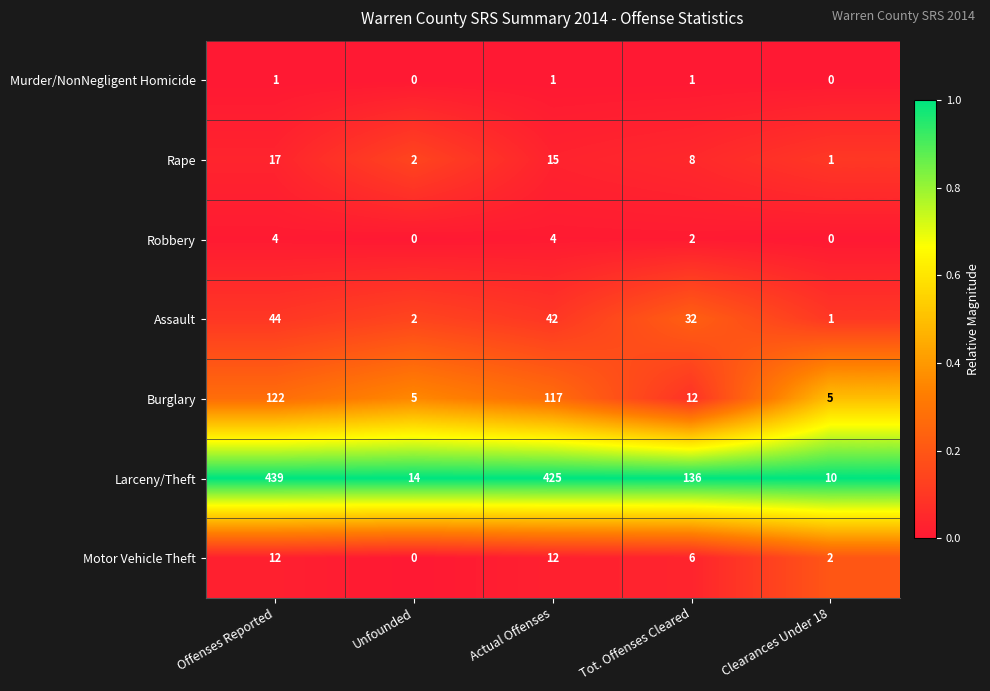

List the series in order of their peak value, highest first.

Larceny/Theft, Burglary, Assault, Rape, Motor Vehicle Theft, Robbery, Murder/NonNegligent Homicide